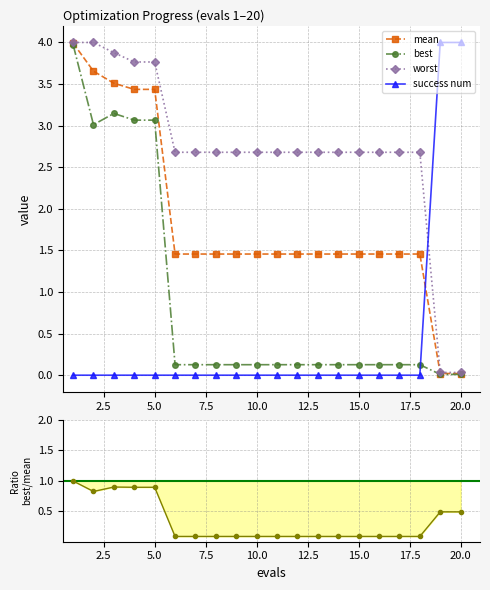

What is the value of the worst point at the 7th from the left?

2.7